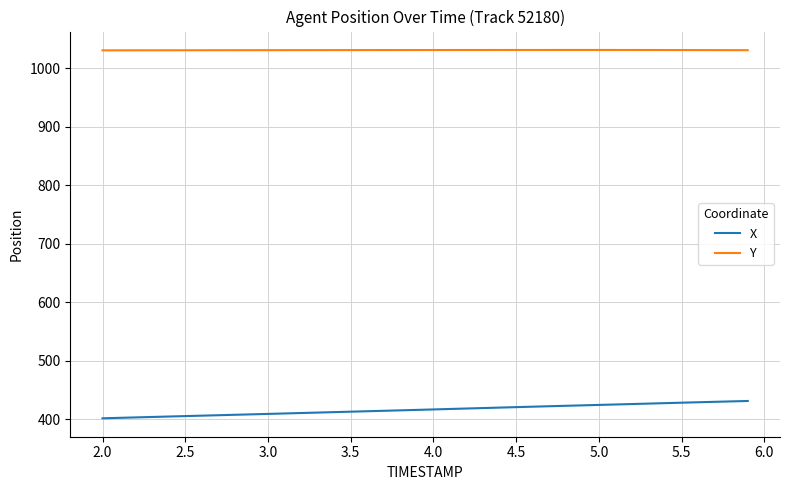

Is this an area chart (filled region under the line)?

No